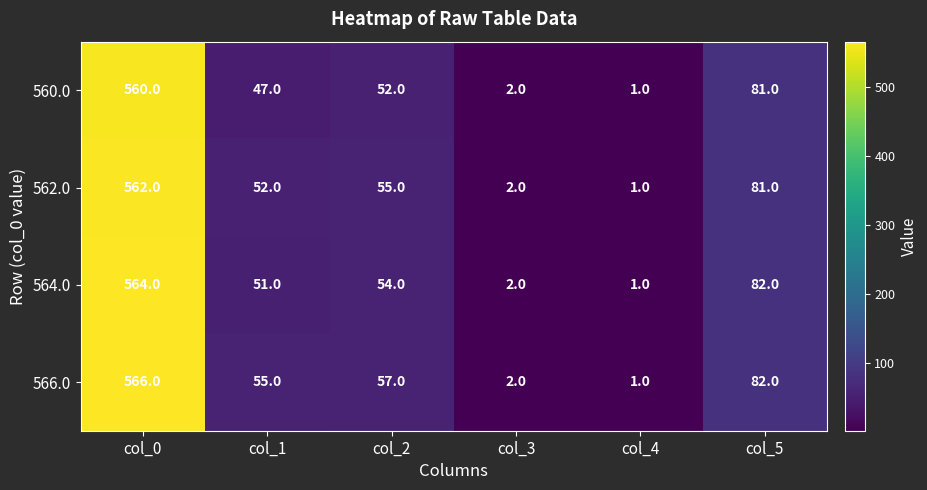

Reading right to left, transcribe all the data shown in this chart.

560.0: col_5=81	col_4=1	col_3=2	col_2=52	col_1=47	col_0=560
562.0: col_5=81	col_4=1	col_3=2	col_2=55	col_1=52	col_0=562
564.0: col_5=82	col_4=1	col_3=2	col_2=54	col_1=51	col_0=564
566.0: col_5=82	col_4=1	col_3=2	col_2=57	col_1=55	col_0=566